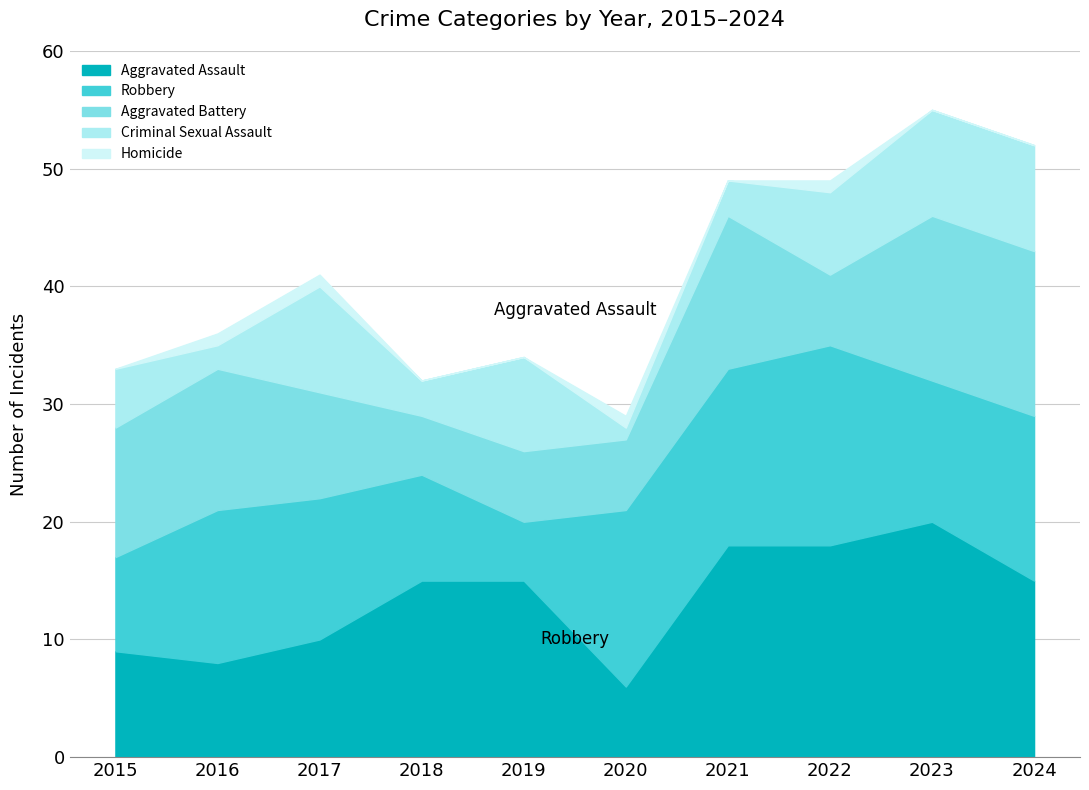

Between which two adjacent categories do Aggravated Assault and Aggravated Battery first intersect?

2016 and 2017